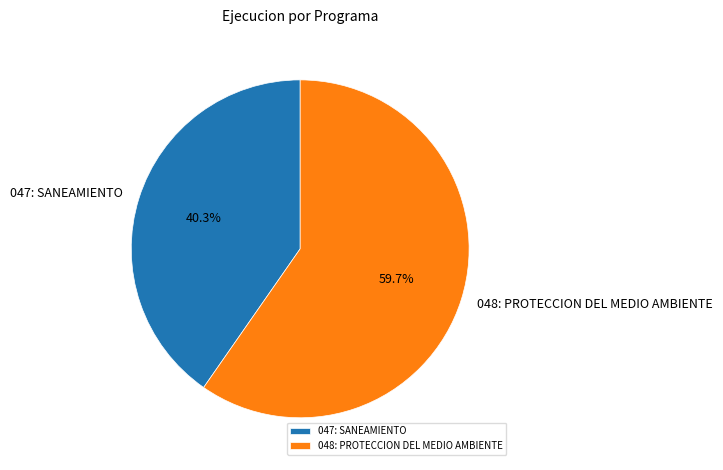

To the nearest percent, what is the difference between the largest and smallest slice percentages?

19%